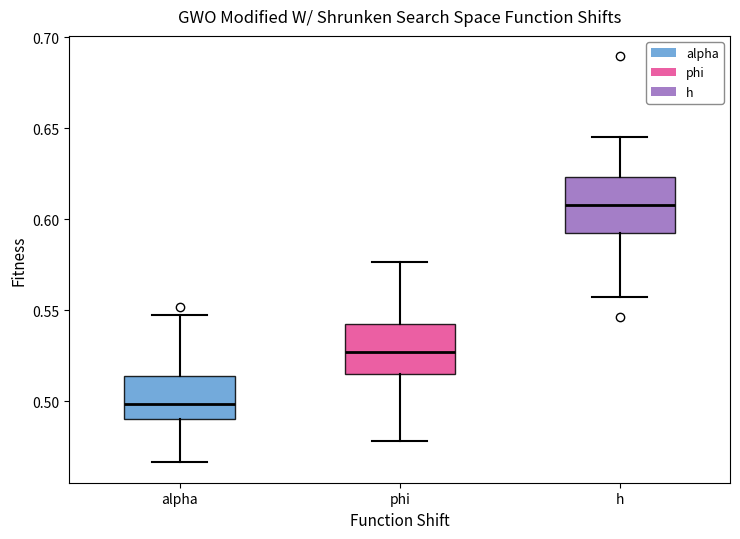

Where is the upper edge of the box for phi on the y-axis? The values are not printed on the chart, so give them approximately, as read against the axis.

0.540